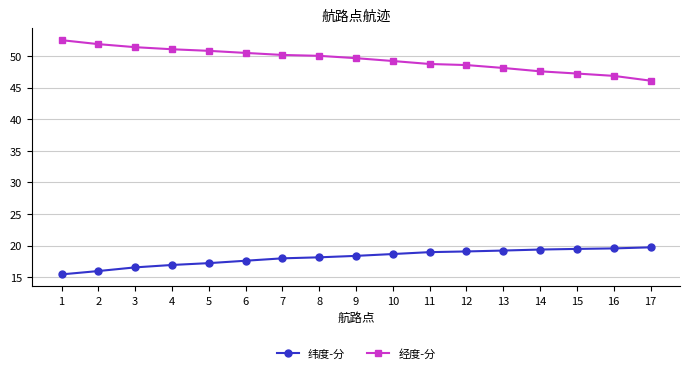

What are all the series names shown in the legend?

纬度-分, 经度-分